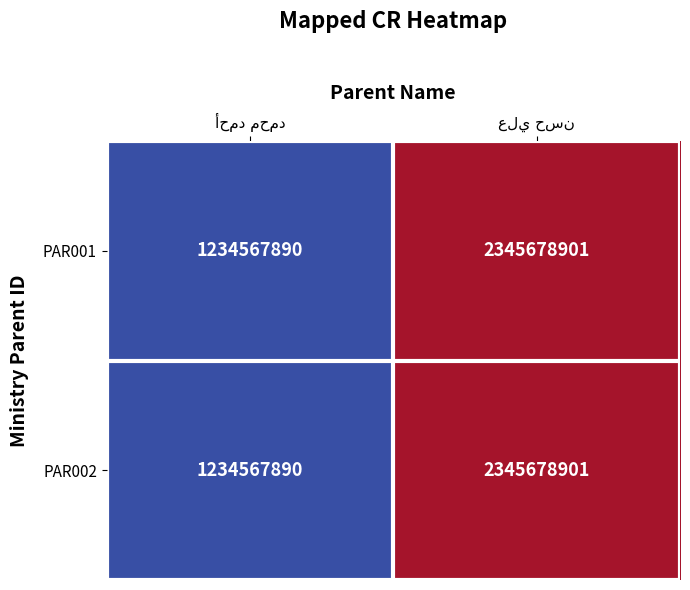

What is the average value of the PAR002 series?

1790123396